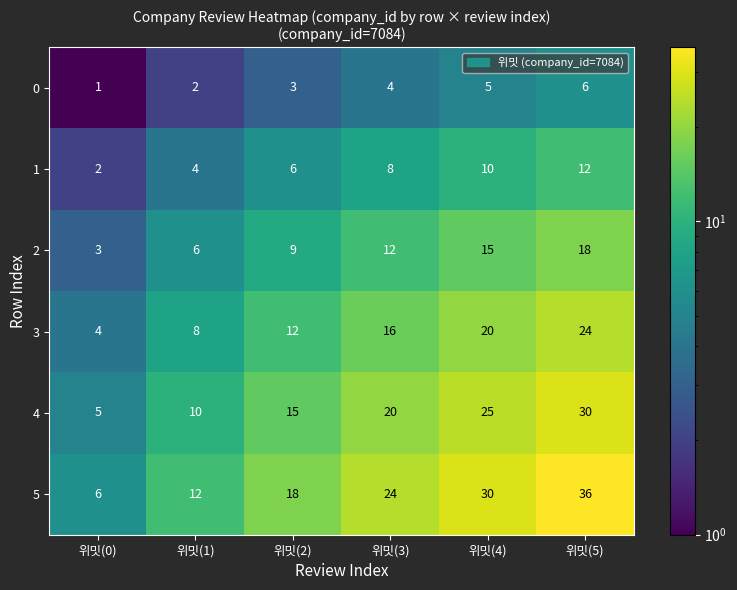

The value of 0 at 위밋(5) is 6. True or false?

True